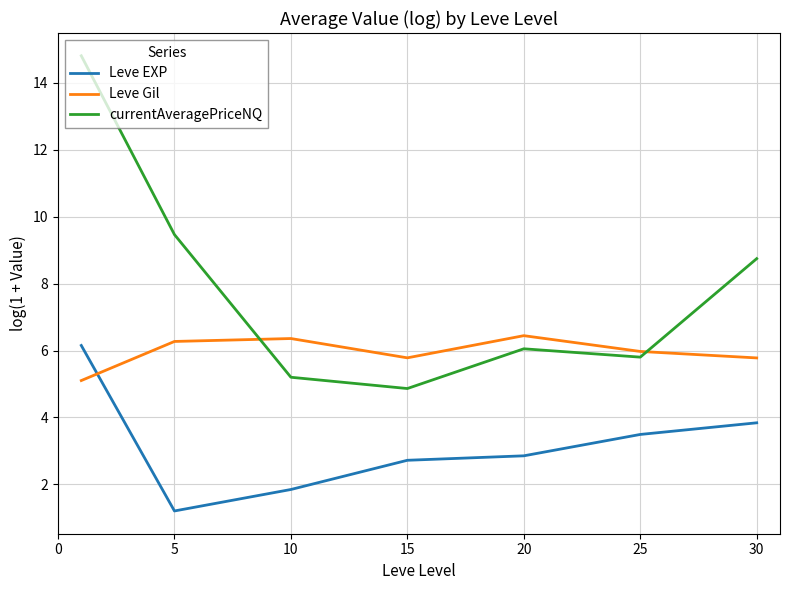

Which series has the widest spread of values?

currentAveragePriceNQ